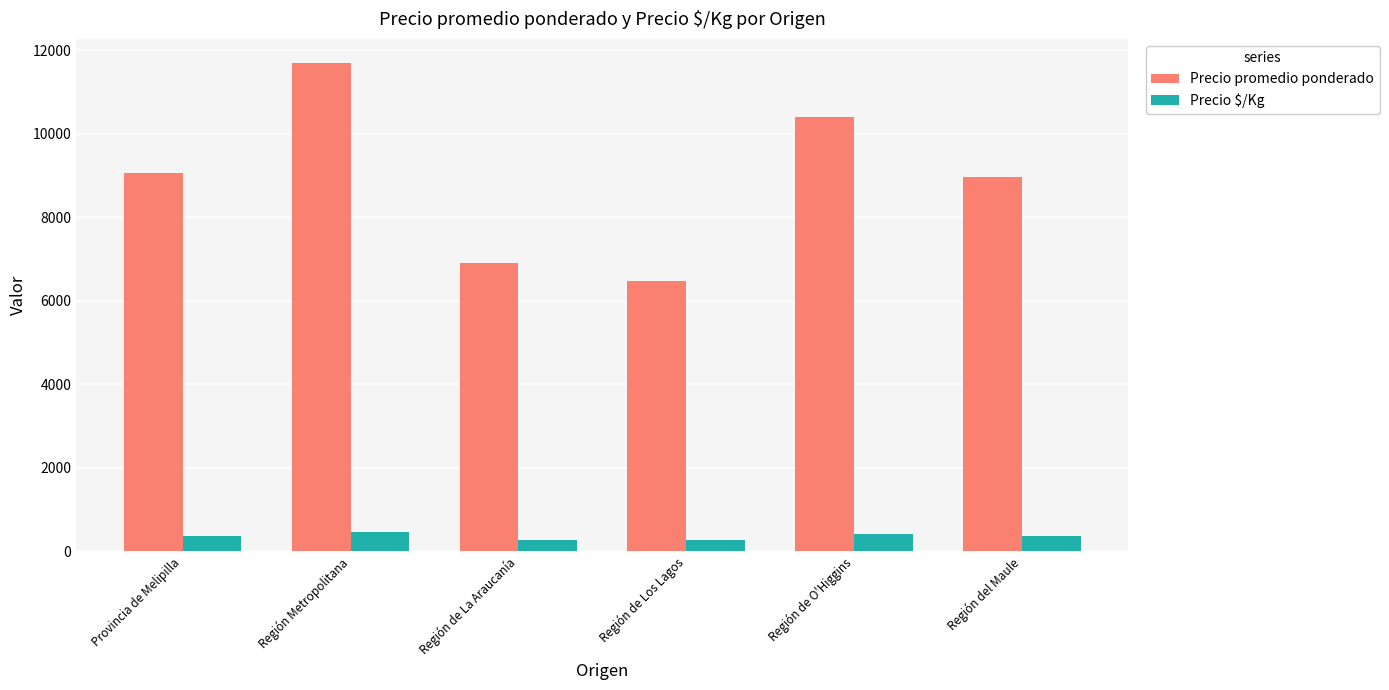

What is the label of the 2nd bar from the left?

Región Metropolitana